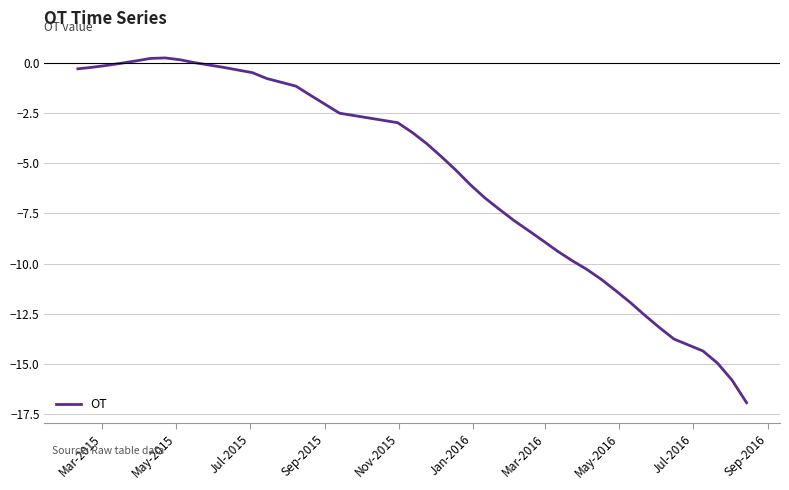

What is the minimum value shown in the chart?

-16.9